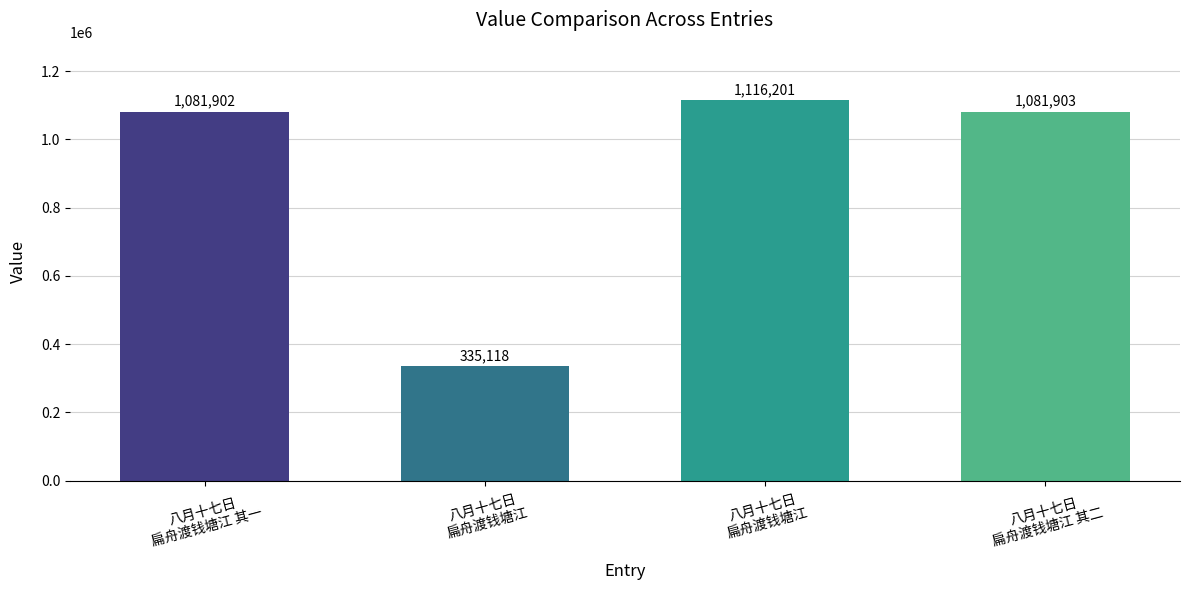

At which label does the data first exceed 1081903?

八月十七日扁舟渡钱塘江